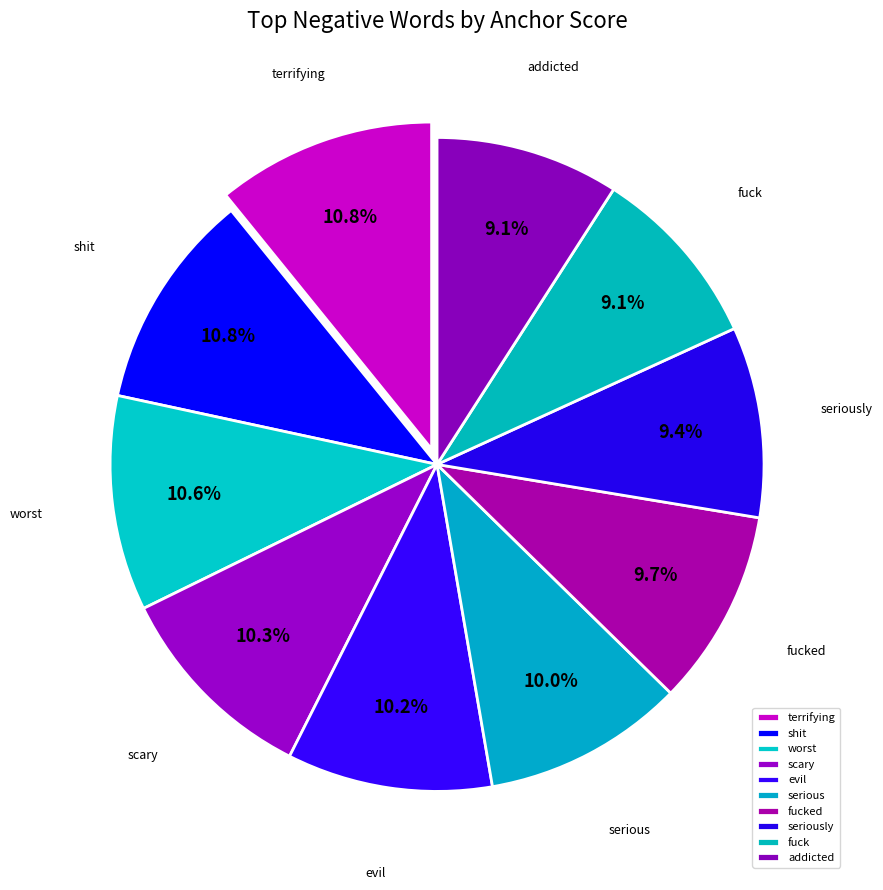

The scary slice represents 16% of the pie. True or false?

False